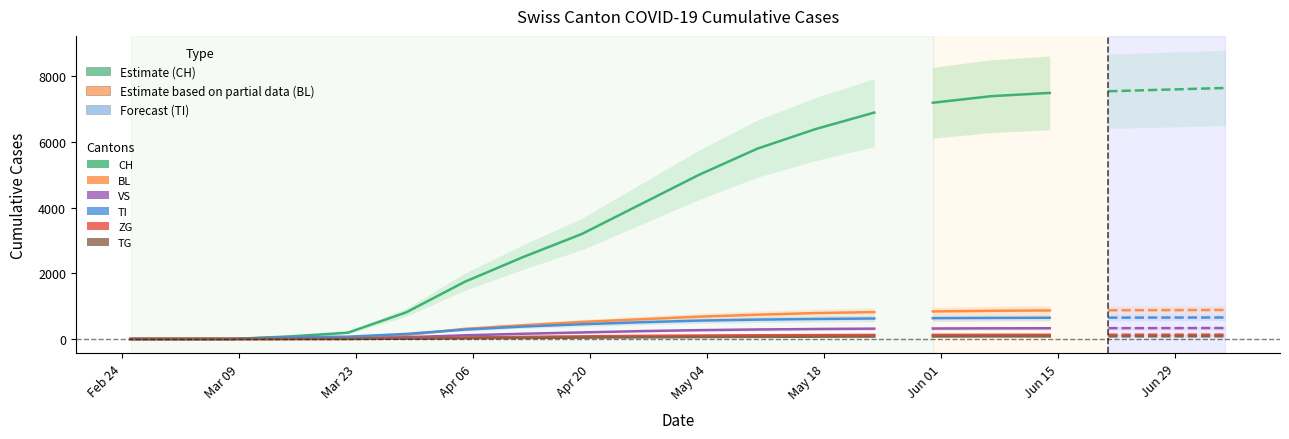

What are all the series names shown in the legend?

CH, BL, VS, TI, ZG, TG